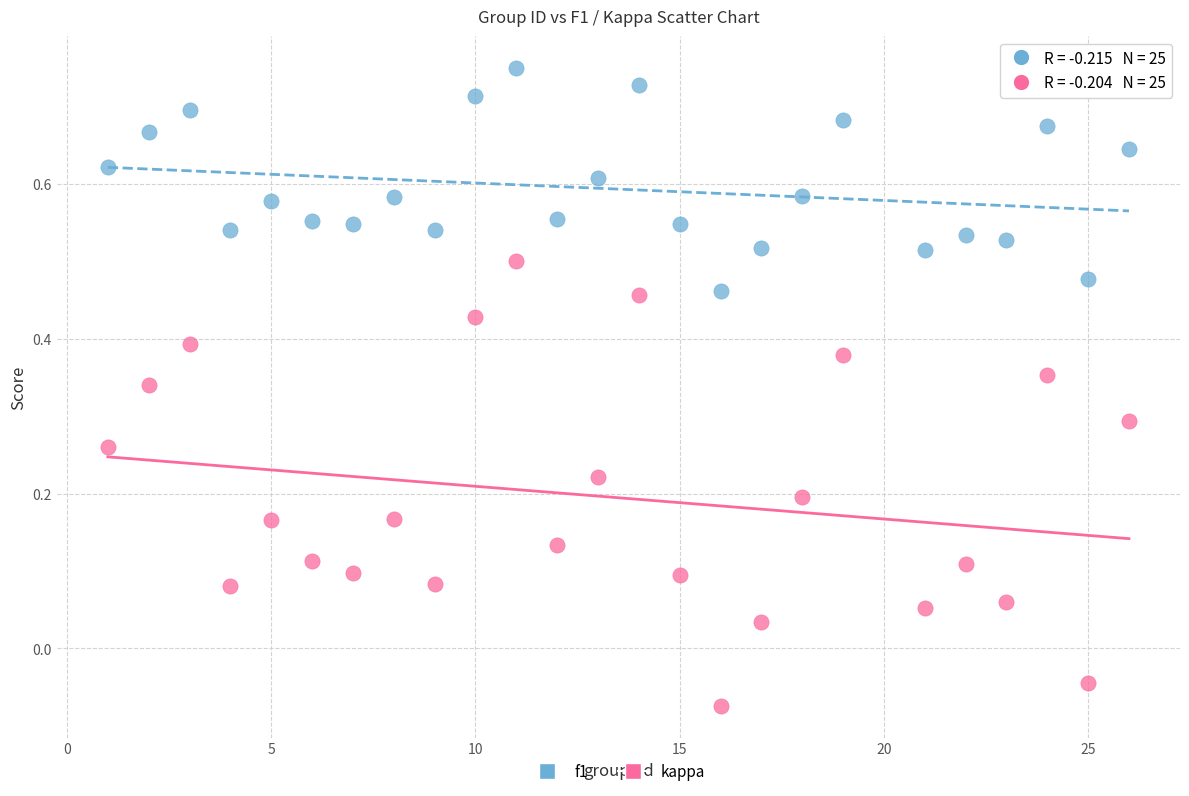

Which series has the largest Y range (max minus min)?

kappa